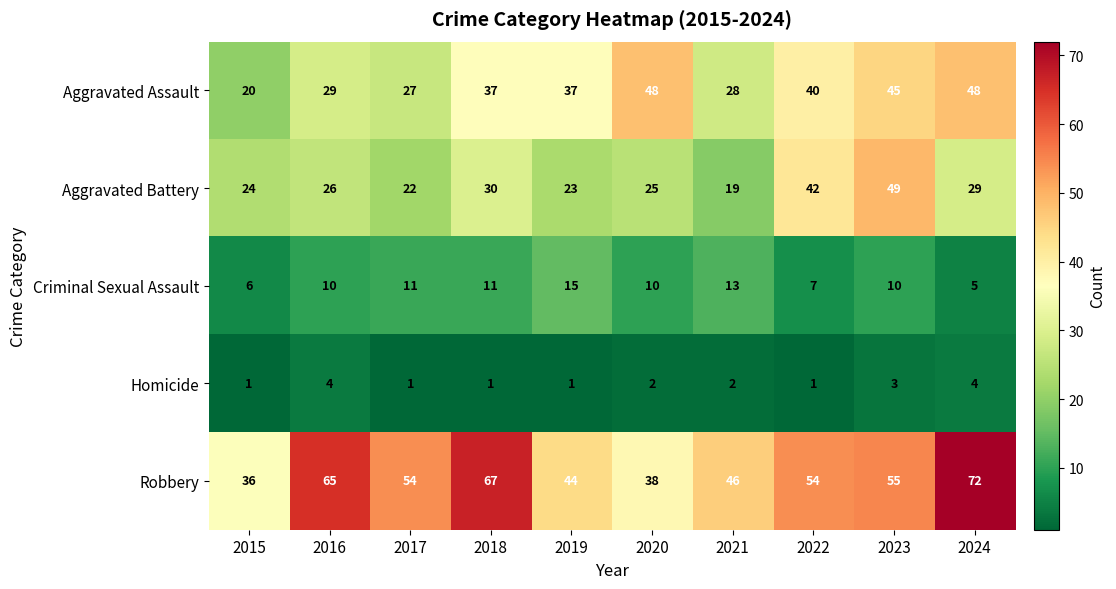

Where does the Homicide series first go above 2?

2016